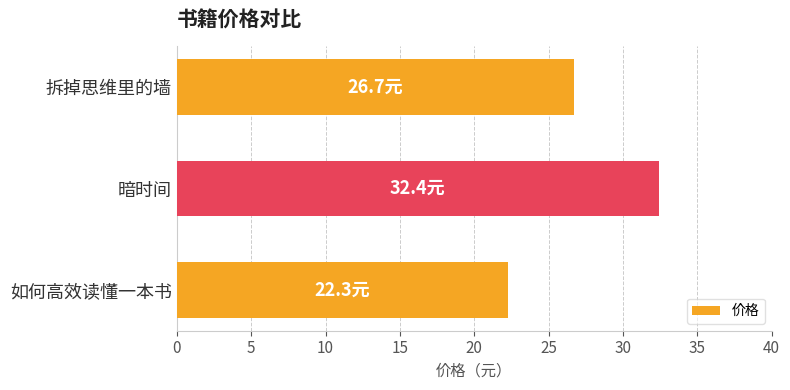

Reading bottom to top, what are all the values shown in this chart?

22.3	32.4	26.7